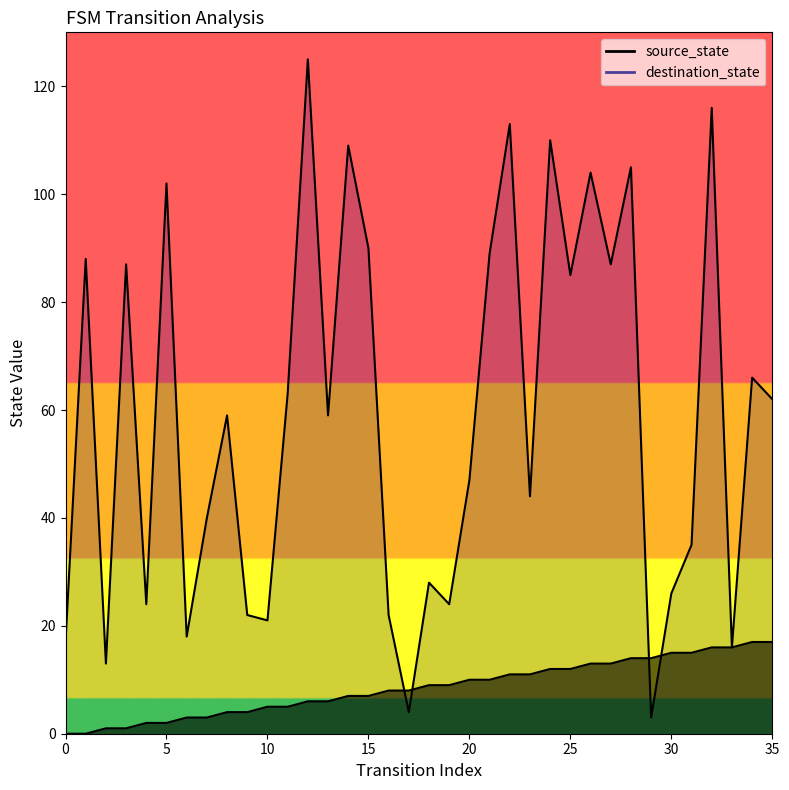

Does the chart have visible grid lines?

No